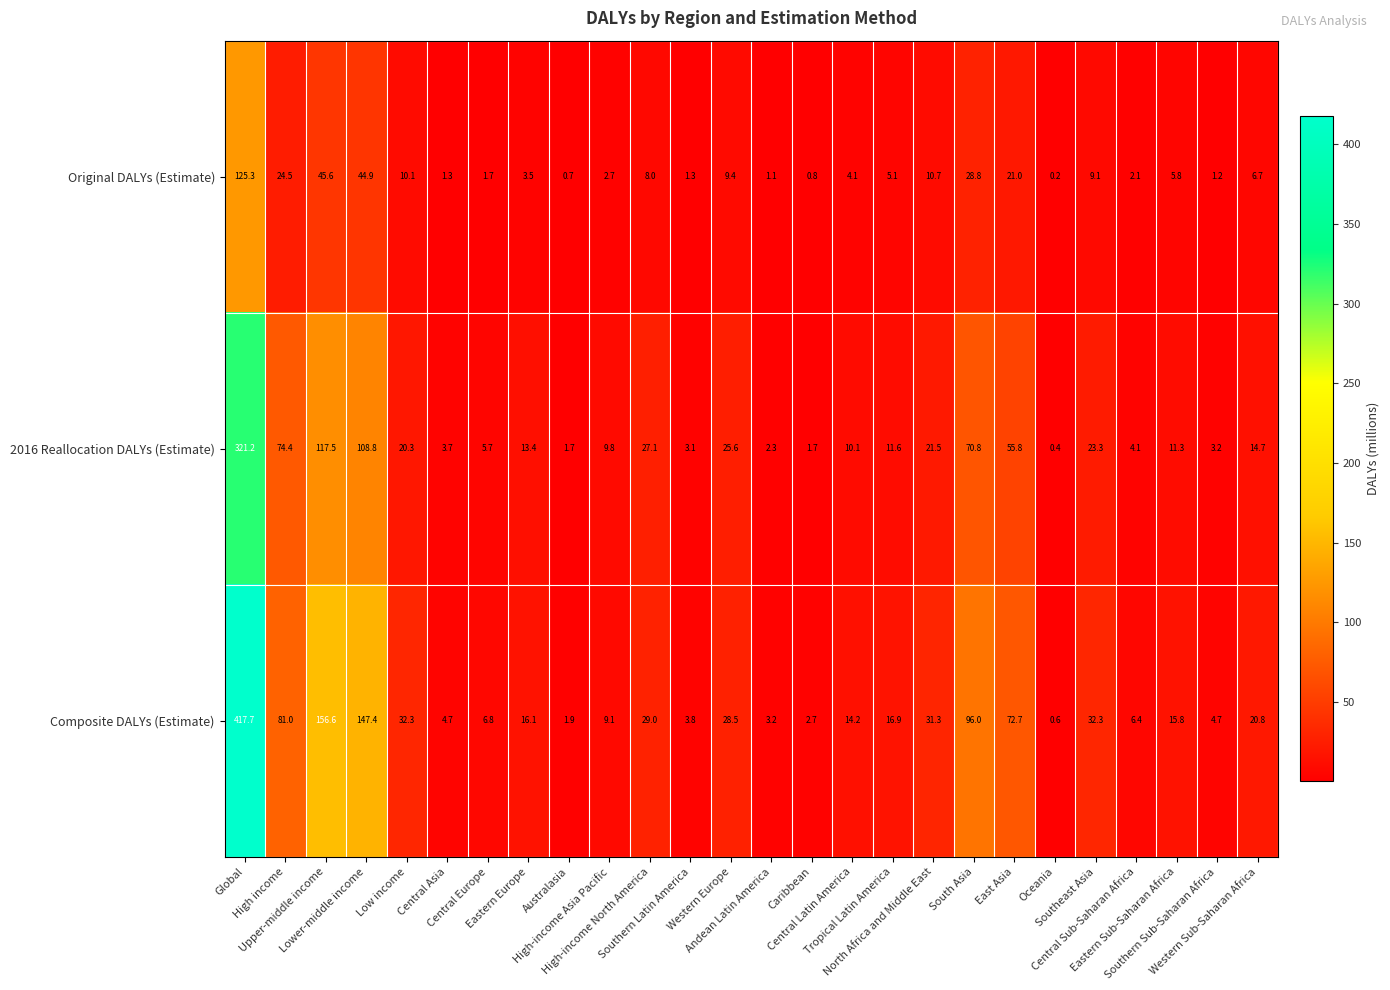

Which series has the largest total across all categories?

Composite DALYs (Estimate)